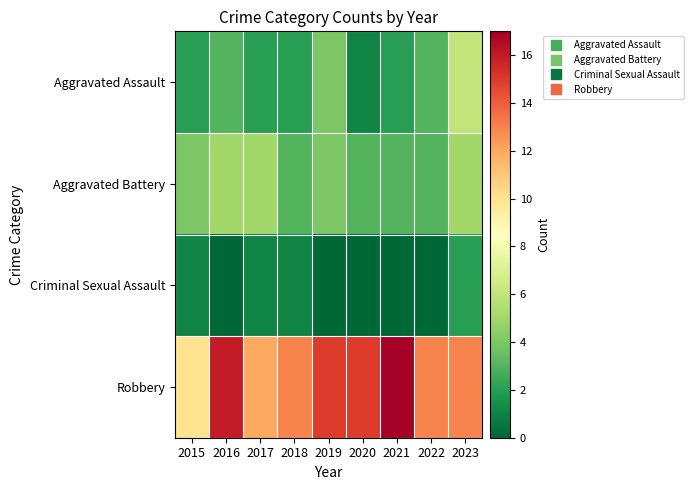

Which category has the highest value across all series?

2021